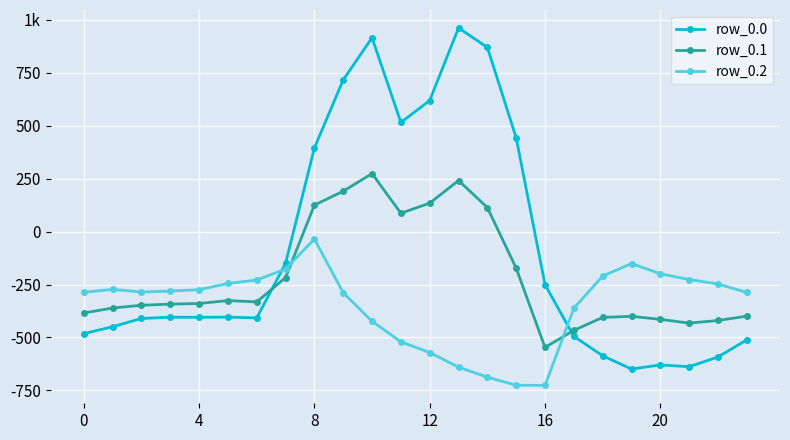

What are all the series names shown in the legend?

row_0.0, row_0.1, row_0.2